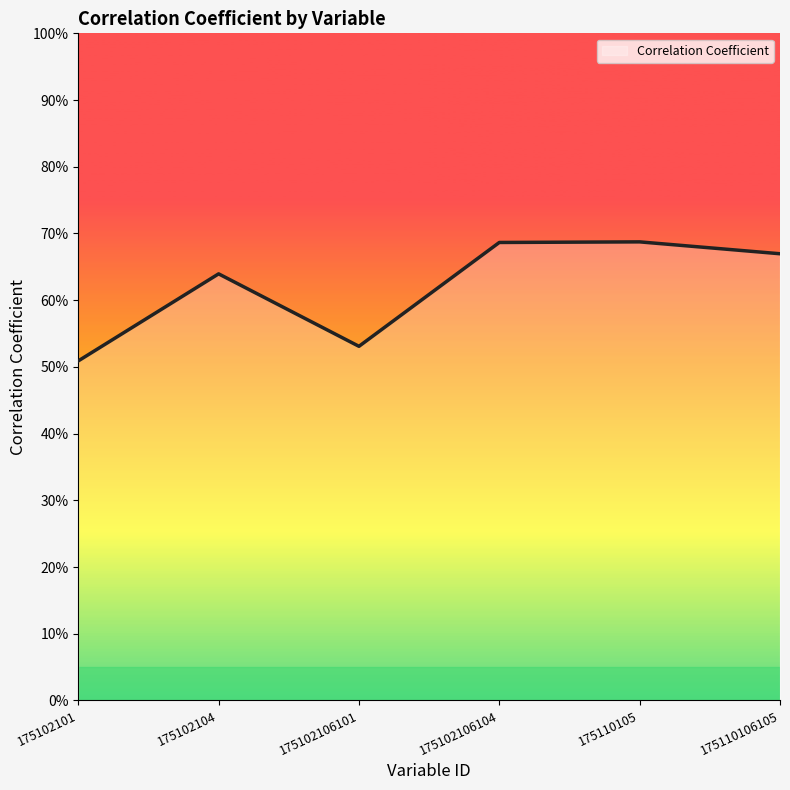

Does the chart have visible grid lines?

No